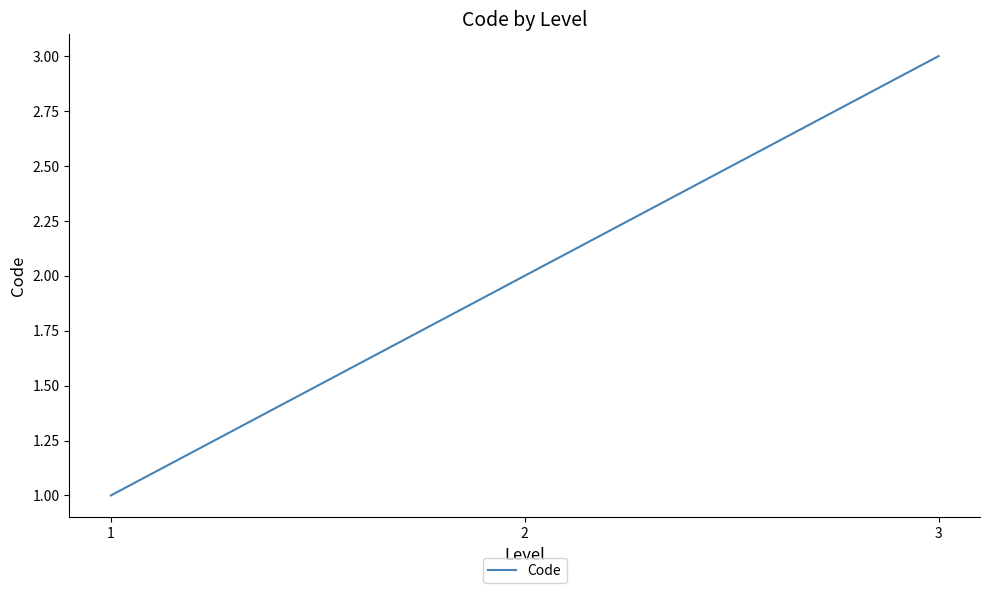

Which category has the lowest value across all series?

1